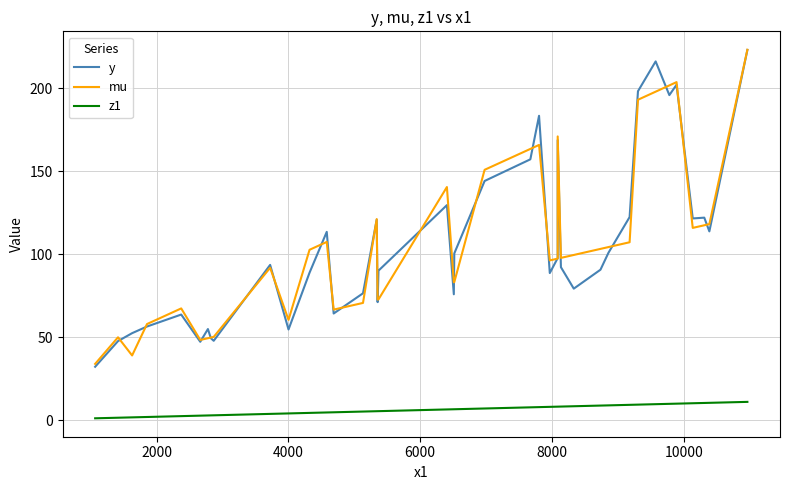

What is the smallest value displayed?

1.1